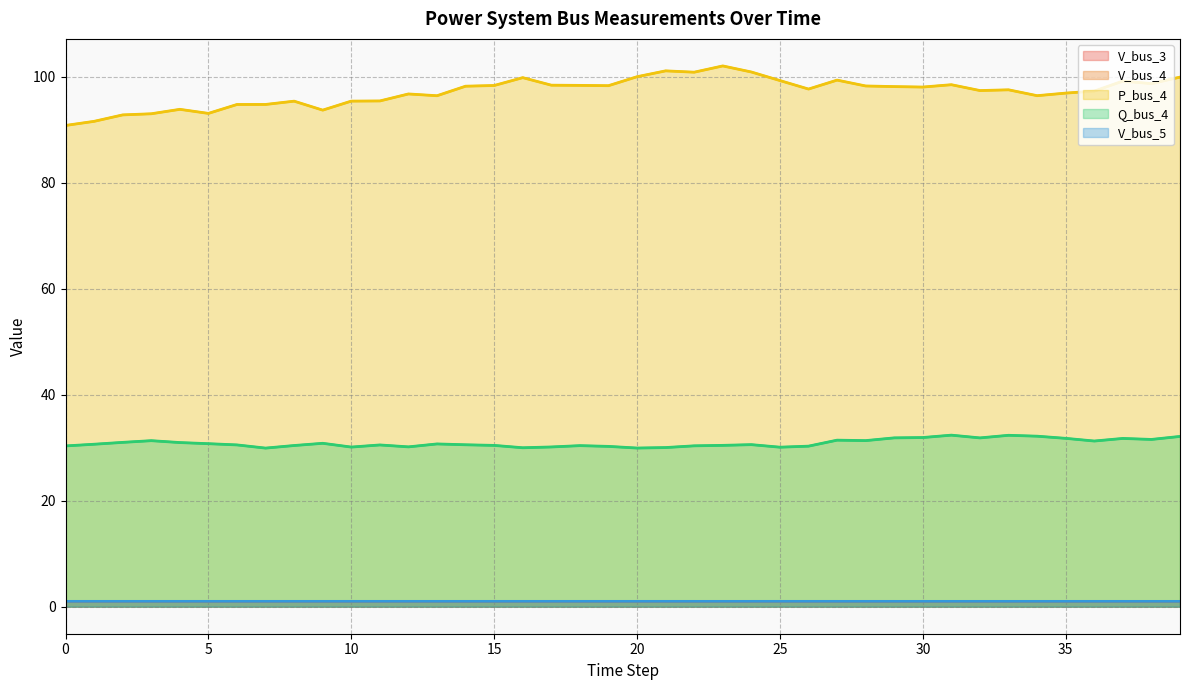

What is the label of the 11th point from the right?

29